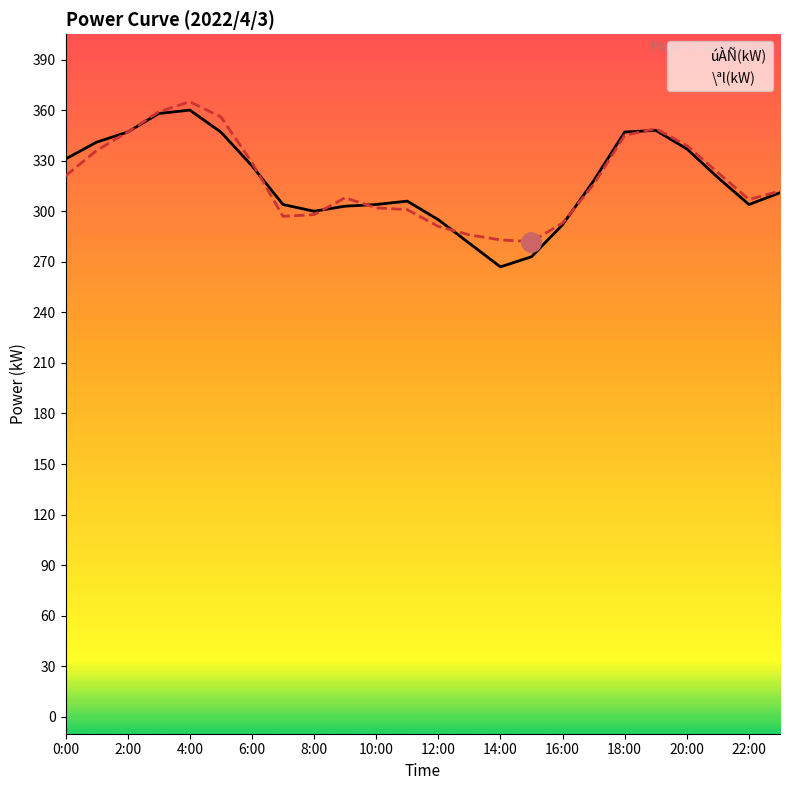

What is the total value across all series at 22:00?

607